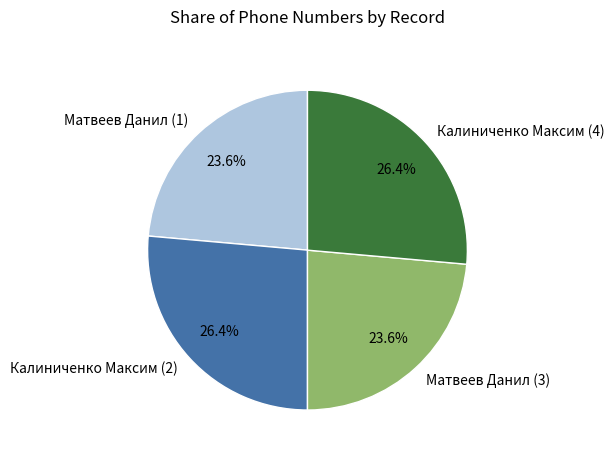

To the nearest percent, what is the difference between the largest and smallest slice percentages?

3%